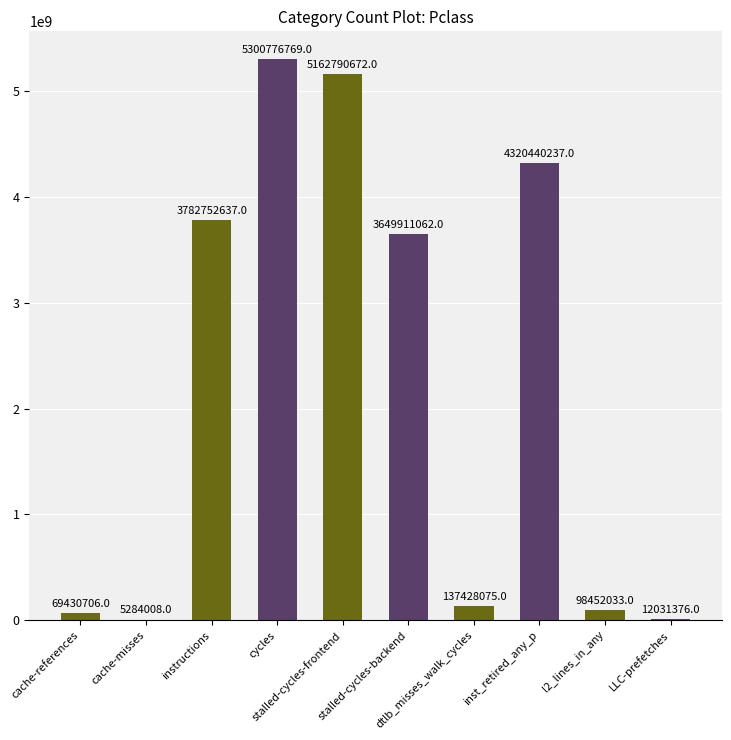

The value at instructions is 3782752637. True or false?

True